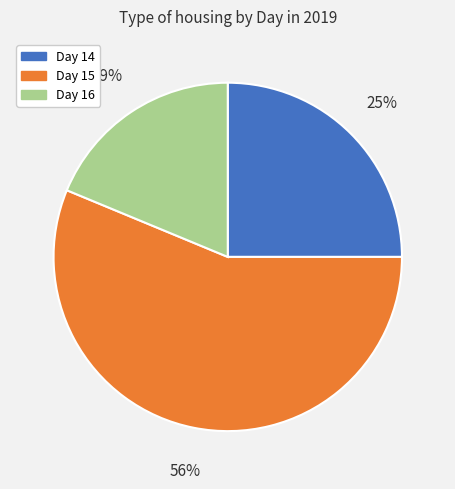

Do Day 14 and Day 15 together represent more than half of the pie?

Yes